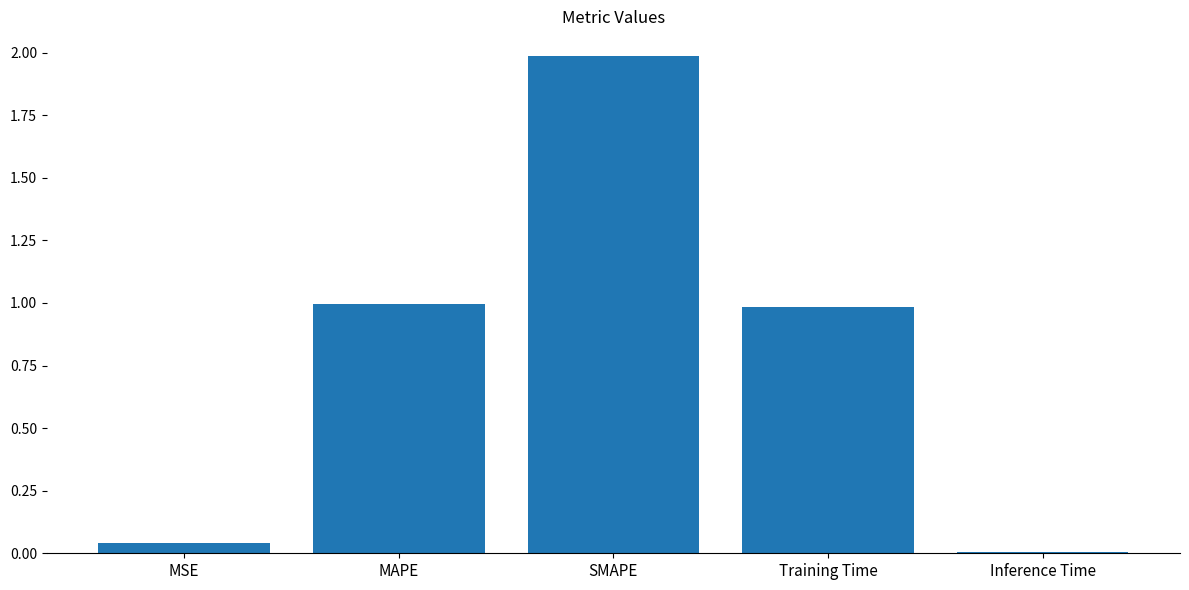

The chart shows a value of 0.0 at MSE. True or false?

True